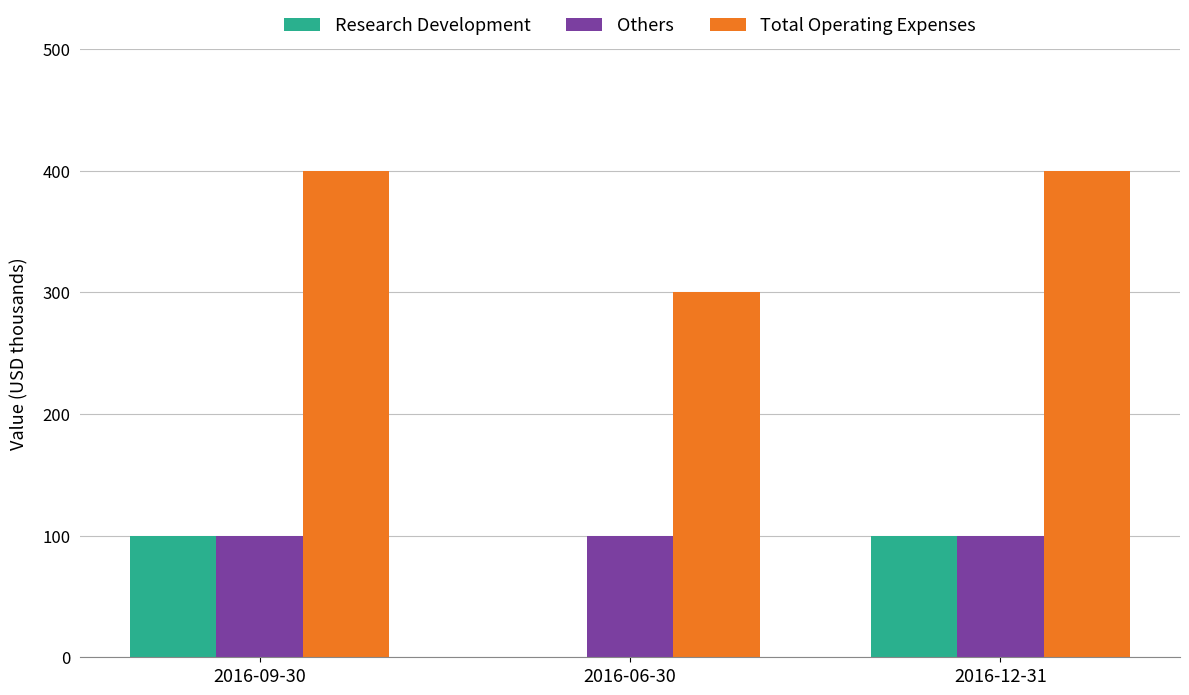

What is the greatest value displayed?

400